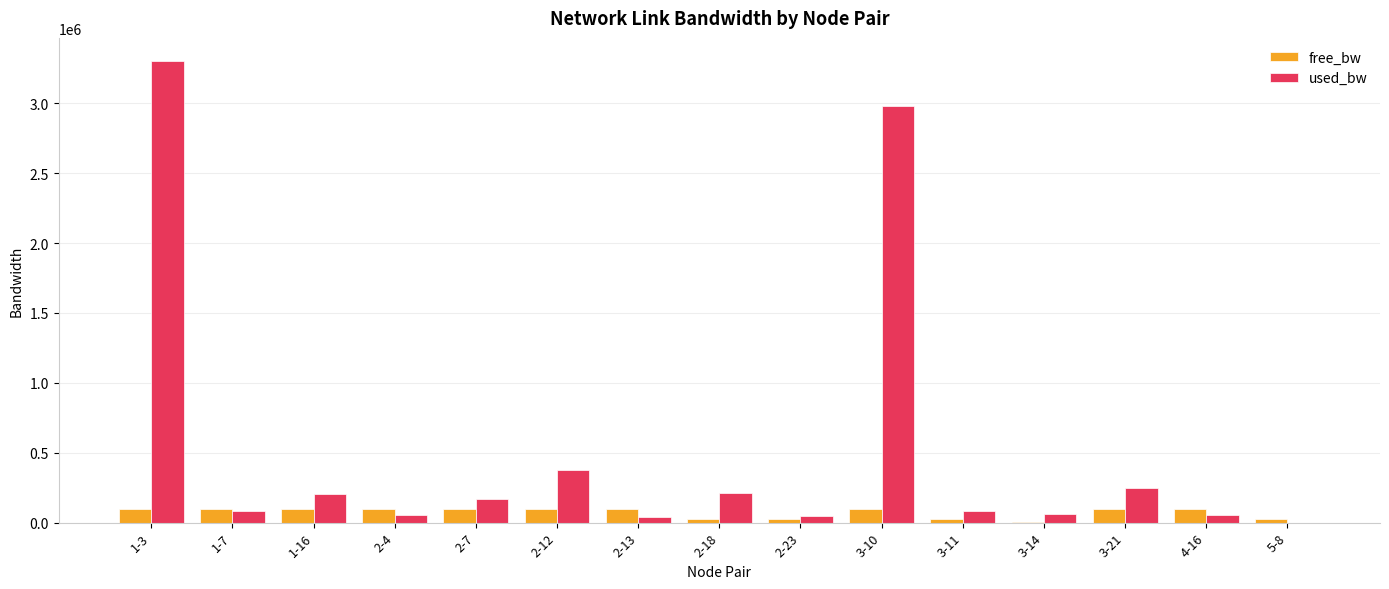

Which category has the highest value across all series?

1-3